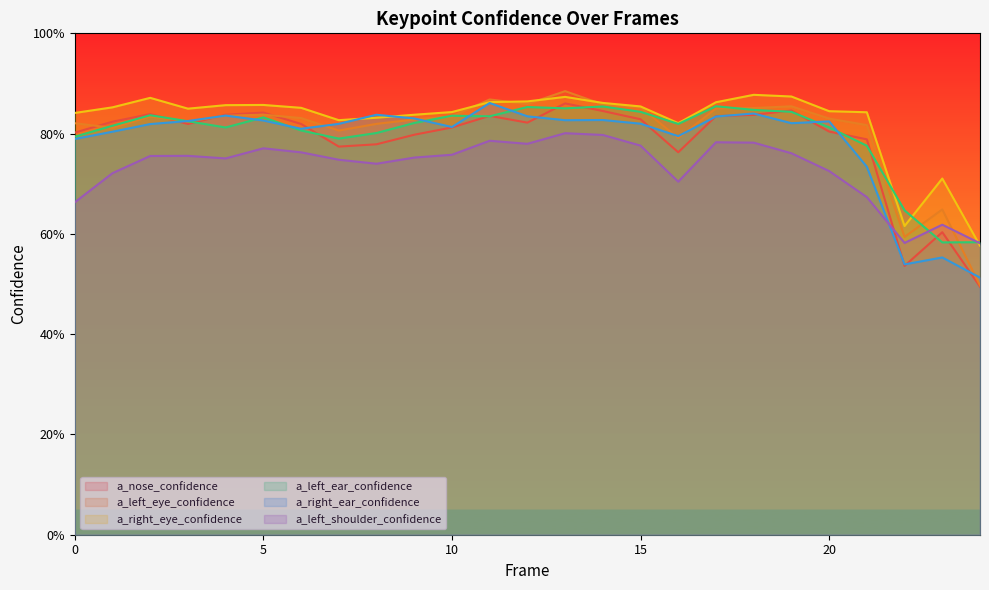

Reading left to right, transcribe all the data shown in this chart.

a_nose_confidence: 0.8	0.8	0.8	0.8	0.8	0.8	0.8	0.8	0.8	0.8	0.8	0.8	0.8	0.9	0.8	0.8	0.8	0.8	0.8	0.8	0.8	0.8	0.5	0.6	0.5
a_left_eye_confidence: 0.8	0.8	0.8	0.8	0.8	0.8	0.8	0.8	0.8	0.8	0.8	0.9	0.9	0.9	0.9	0.9	0.8	0.9	0.9	0.9	0.8	0.8	0.6	0.6	0.5
a_right_eye_confidence: 0.8	0.9	0.9	0.8	0.9	0.9	0.9	0.8	0.8	0.8	0.8	0.9	0.9	0.9	0.9	0.9	0.8	0.9	0.9	0.9	0.8	0.8	0.6	0.7	0.6
a_left_ear_confidence: 0.8	0.8	0.8	0.8	0.8	0.8	0.8	0.8	0.8	0.8	0.8	0.8	0.9	0.9	0.9	0.8	0.8	0.9	0.8	0.8	0.8	0.8	0.6	0.6	0.6
a_right_ear_confidence: 0.8	0.8	0.8	0.8	0.8	0.8	0.8	0.8	0.8	0.8	0.8	0.9	0.8	0.8	0.8	0.8	0.8	0.8	0.8	0.8	0.8	0.7	0.5	0.6	0.5
a_left_shoulder_confidence: 0.7	0.7	0.8	0.8	0.8	0.8	0.8	0.7	0.7	0.8	0.8	0.8	0.8	0.8	0.8	0.8	0.7	0.8	0.8	0.8	0.7	0.7	0.6	0.6	0.6